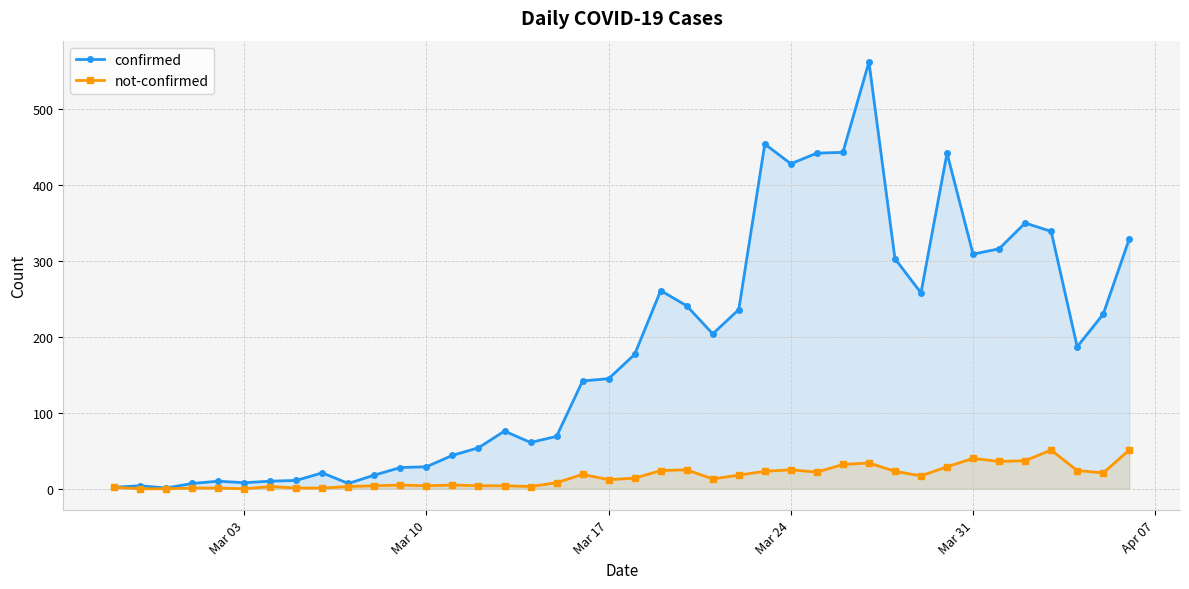

True or false: not-confirmed has more than 0 interior local peaks.

True